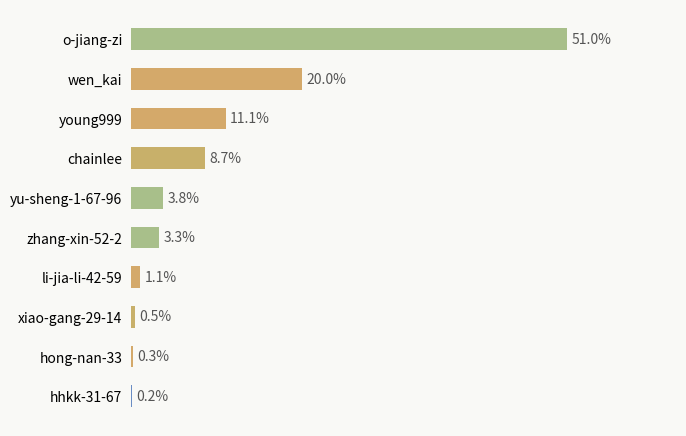

Are the bars horizontal?

Yes